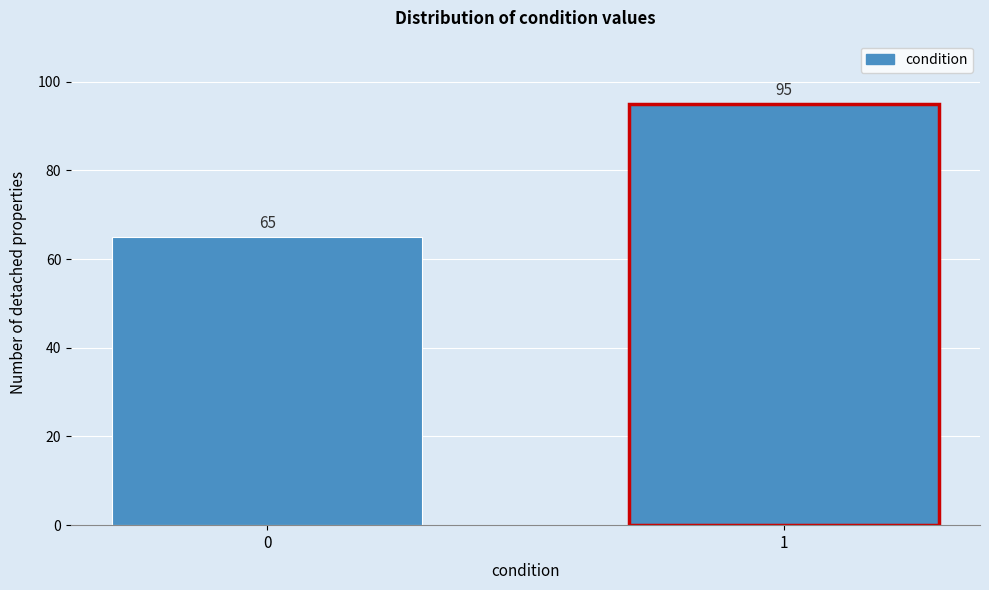

Reading right to left, list all the values displayed in this chart.

95	65